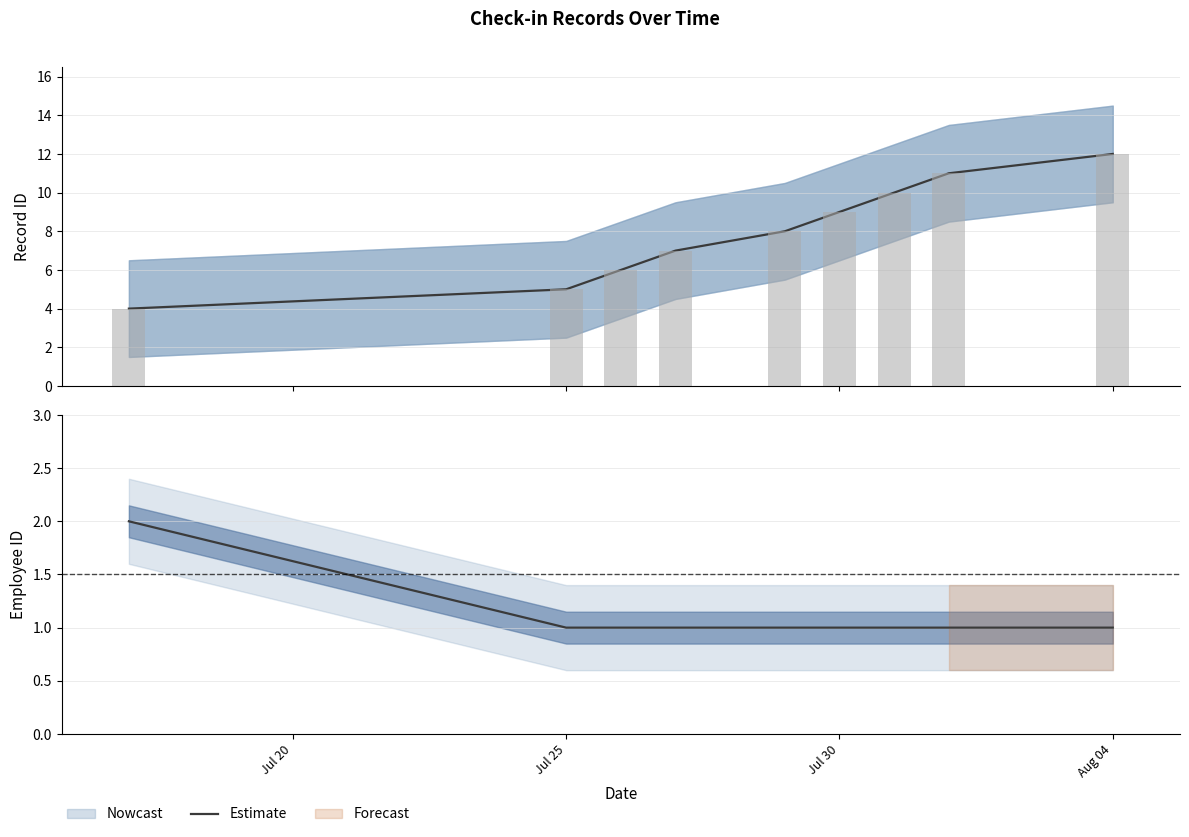

Count the number of categories in the chart.

9